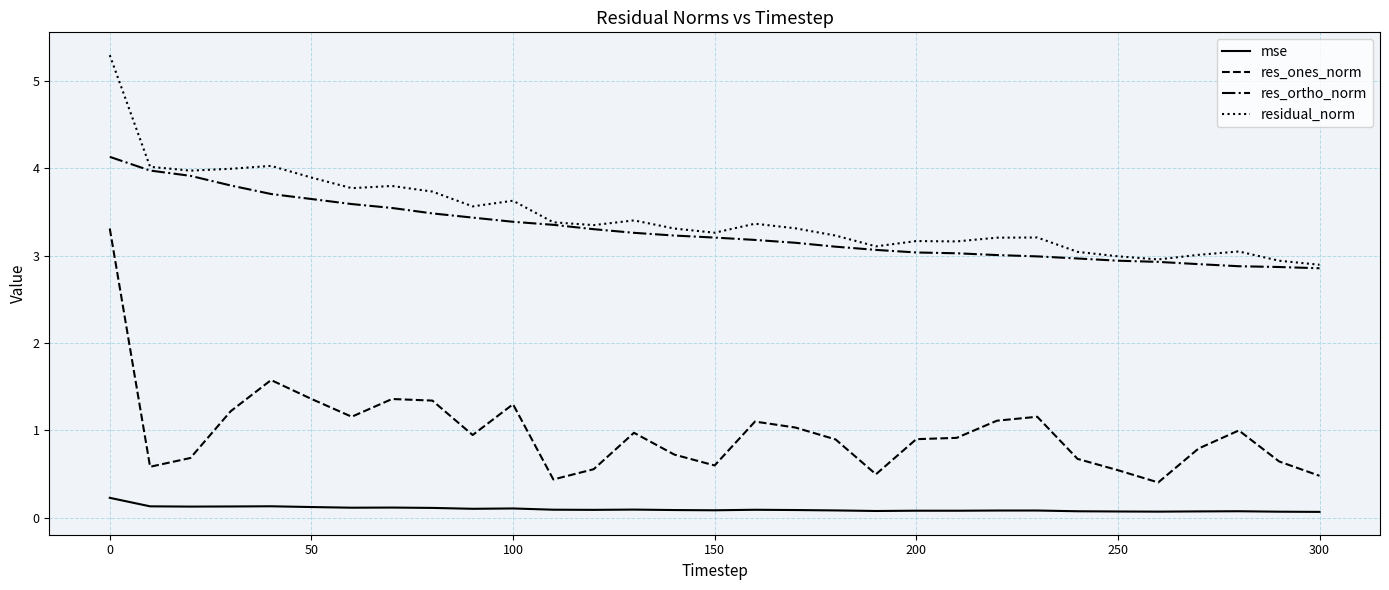

List the series in order of their peak value, highest first.

residual_norm, res_ortho_norm, res_ones_norm, mse